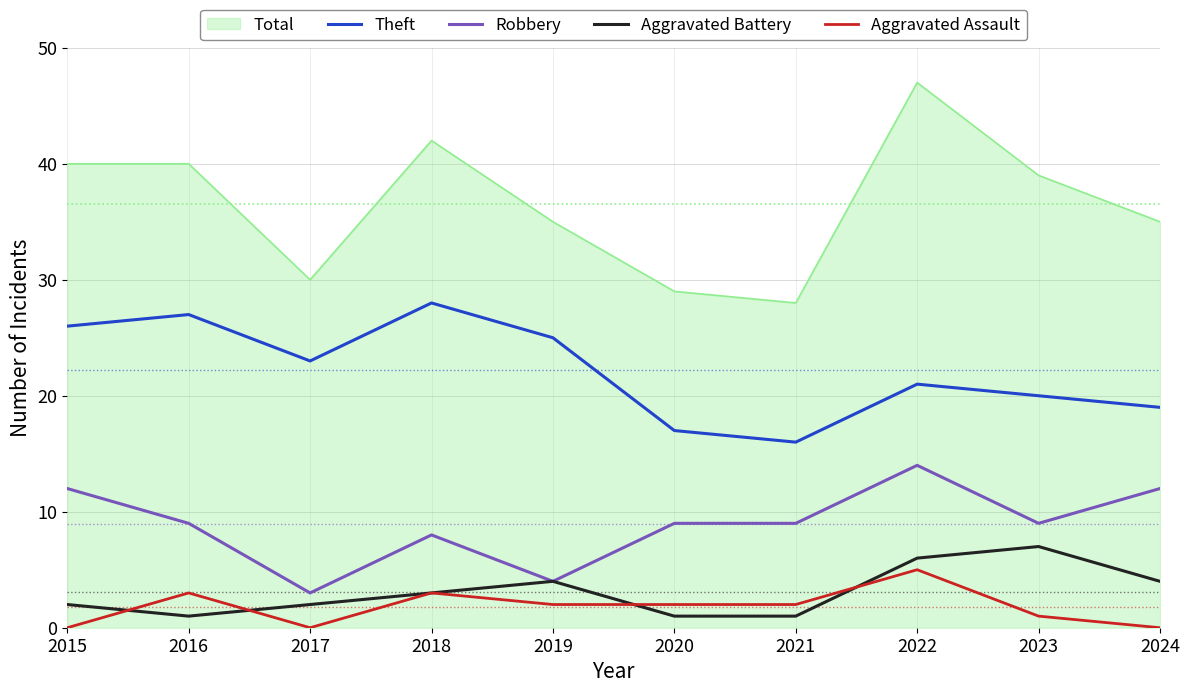

True or false: Aggravated Assault and Robbery intersect in this chart.

False